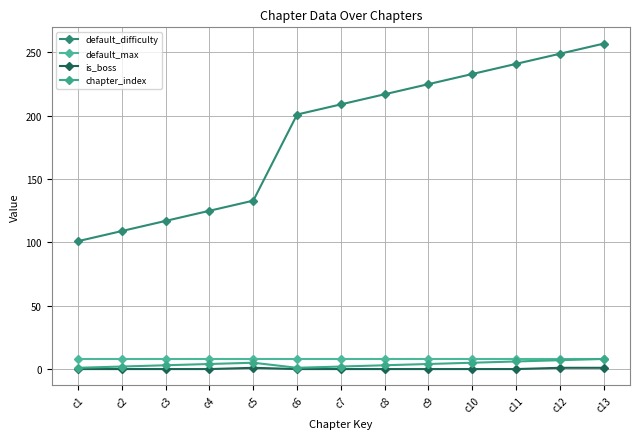

At which label does chapter_index reach its peak?

c13